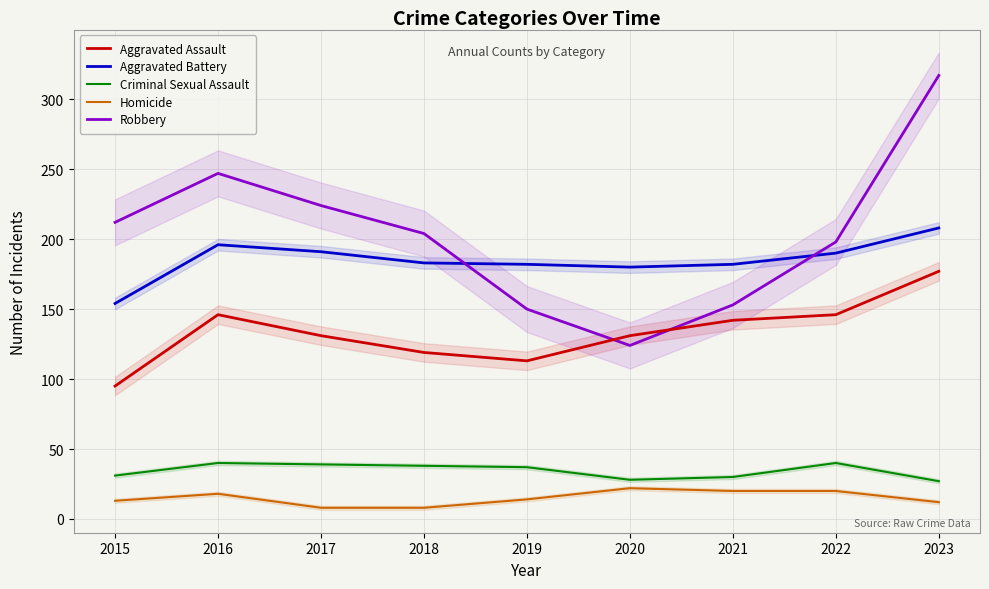

Rank the series by their maximum value, from lowest to highest.

Homicide, Criminal Sexual Assault, Aggravated Assault, Aggravated Battery, Robbery